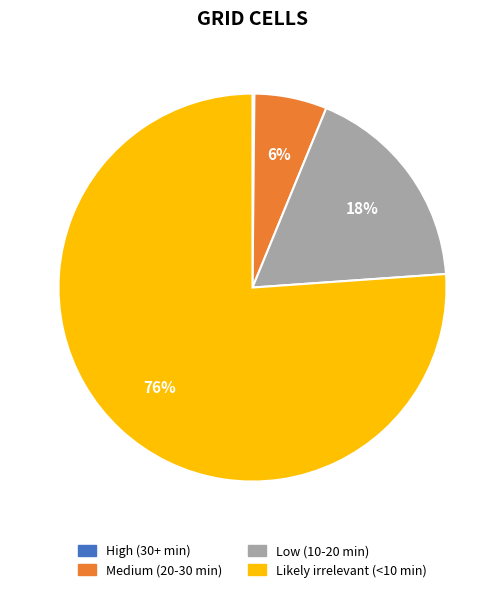

To the nearest percent, what is the difference between the Low (10-20 min) and Medium (20-30 min) slice percentages?

12%